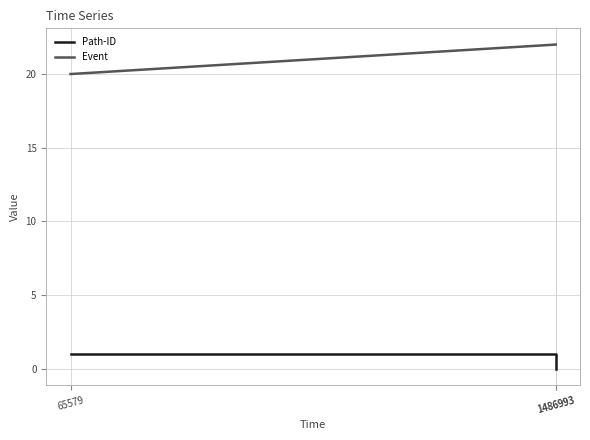

How many lines are shown in the chart?

2